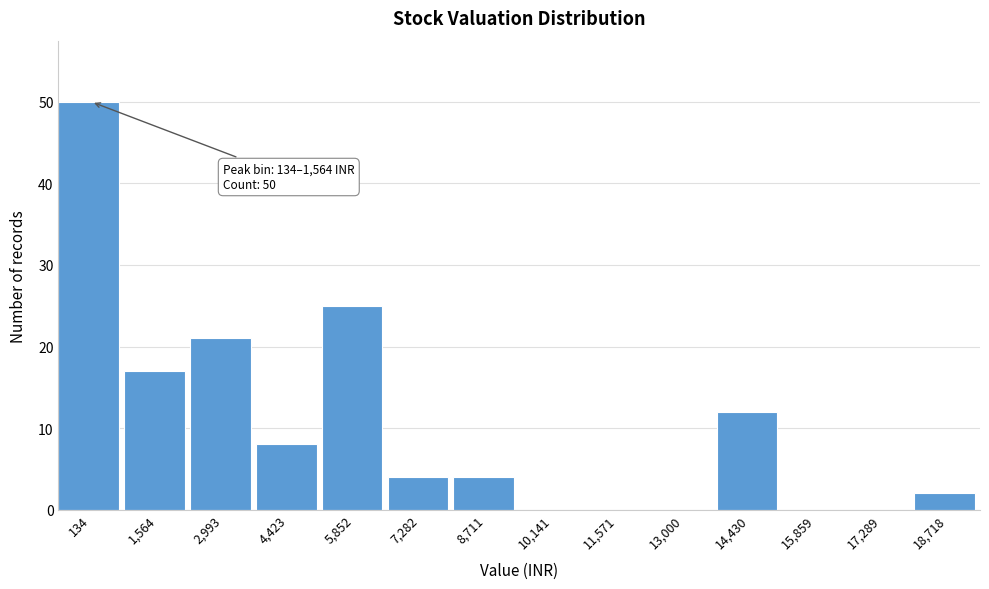

Reading right to left, transcribe all the data shown in this chart.

18,718=2	17,289=0	15,859=0	14,430=12	13,000=0	11,571=0	10,141=0	8,711=4	7,282=4	5,852=25	4,423=8	2,993=21	1,564=17	134=50